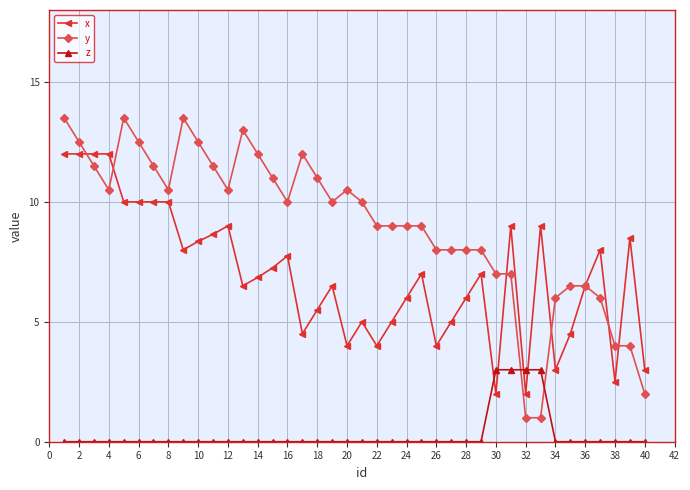

True or false: y has more than 2 interior local peaks.

True